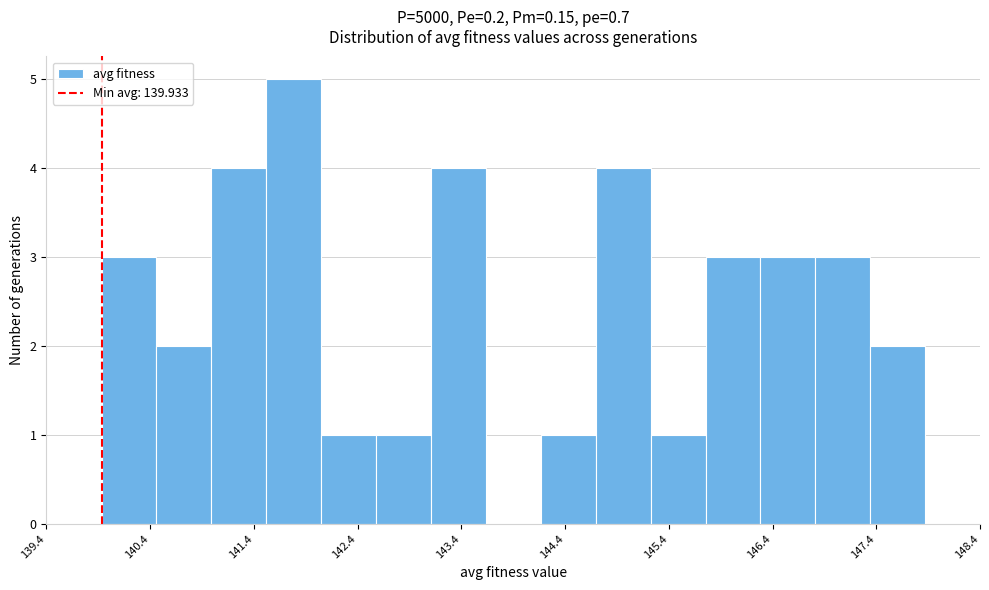

Over which range of the x-axis is the bar tallest?

141.5 to 142.0